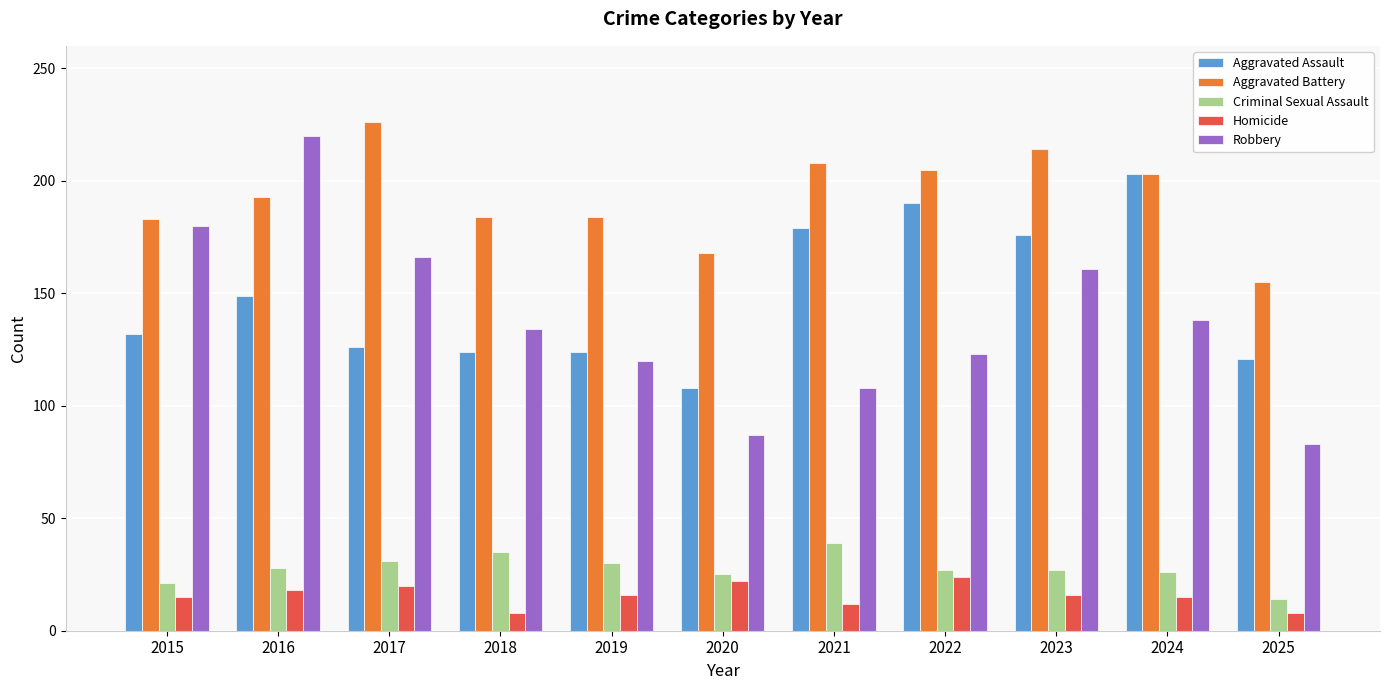

Are the bars horizontal?

No